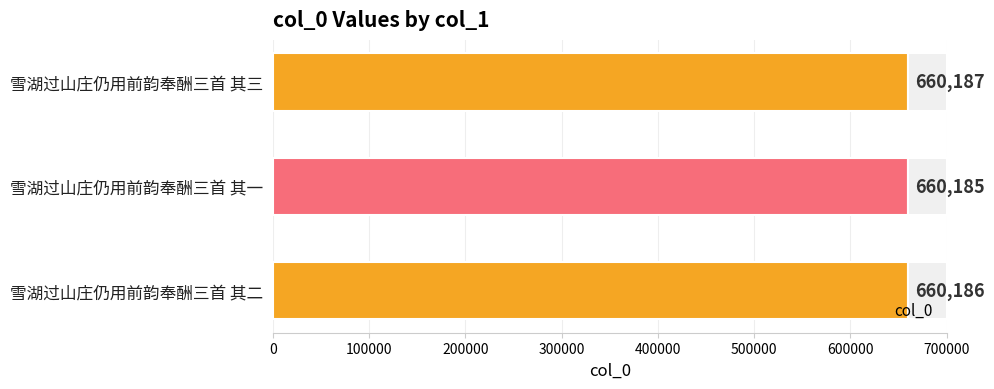

What is the value of the 2nd bar from the left?

660185